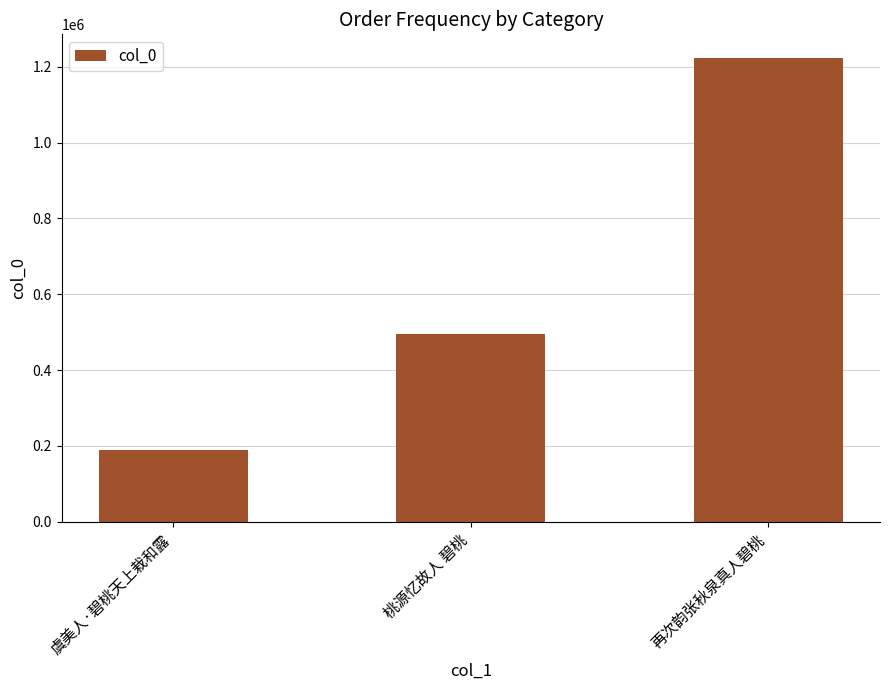

What is the label of the 1st bar from the left?

虞美人·碧桃天上栽和露